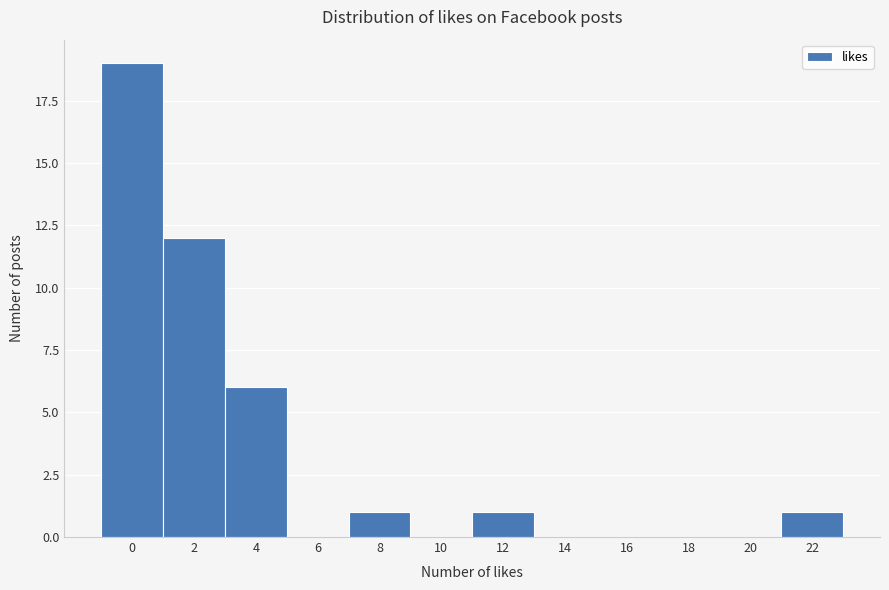

Reading left to right, what are all the values shown in this chart?

0=19	2=12	4=6	6=0	8=1	10=0	12=1	14=0	16=0	18=0	20=0	22=1